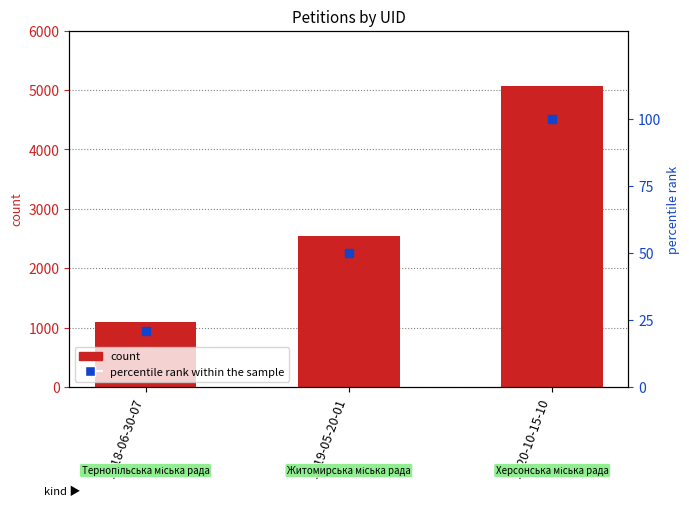

What are all the series names shown in the legend?

count, percentile rank within the sample